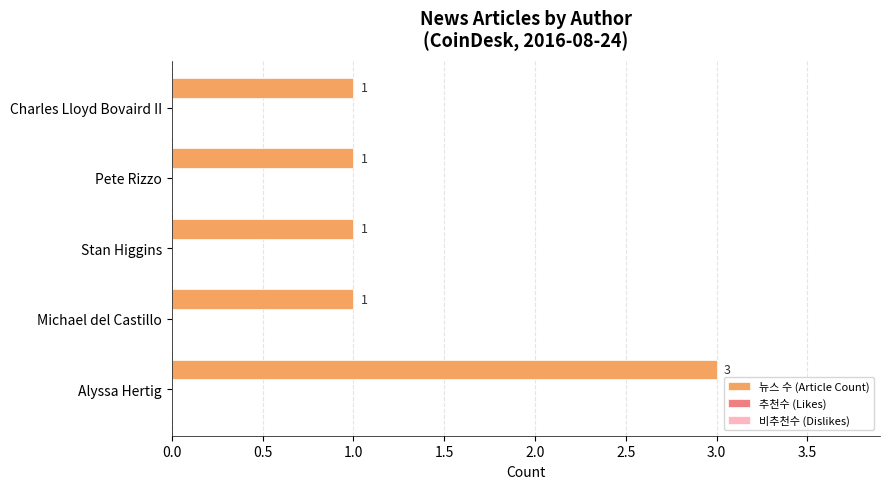

What is the sum of all values?

7